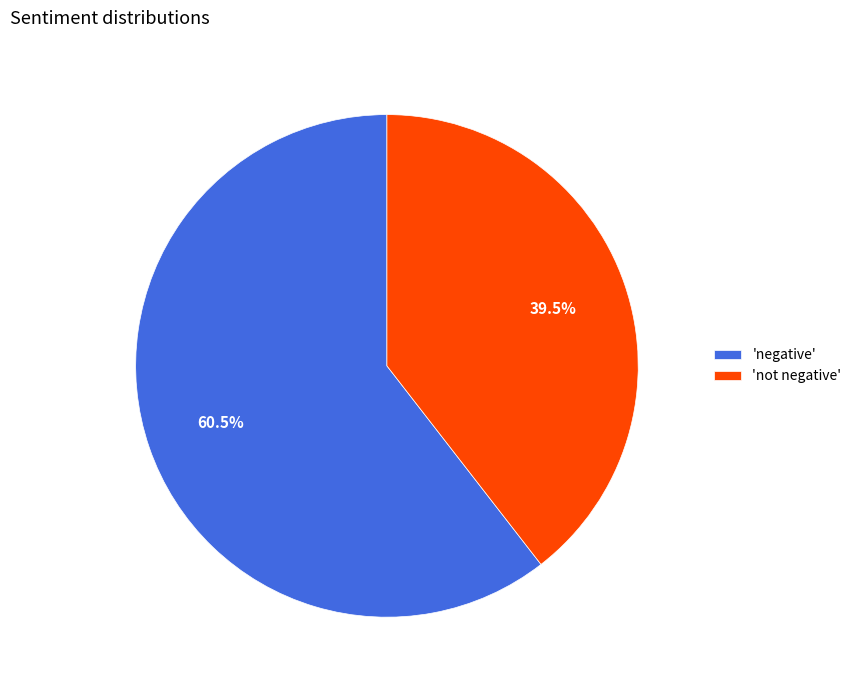

What is the ratio of the value at 'not negative' to the value at 'negative'?

0.7